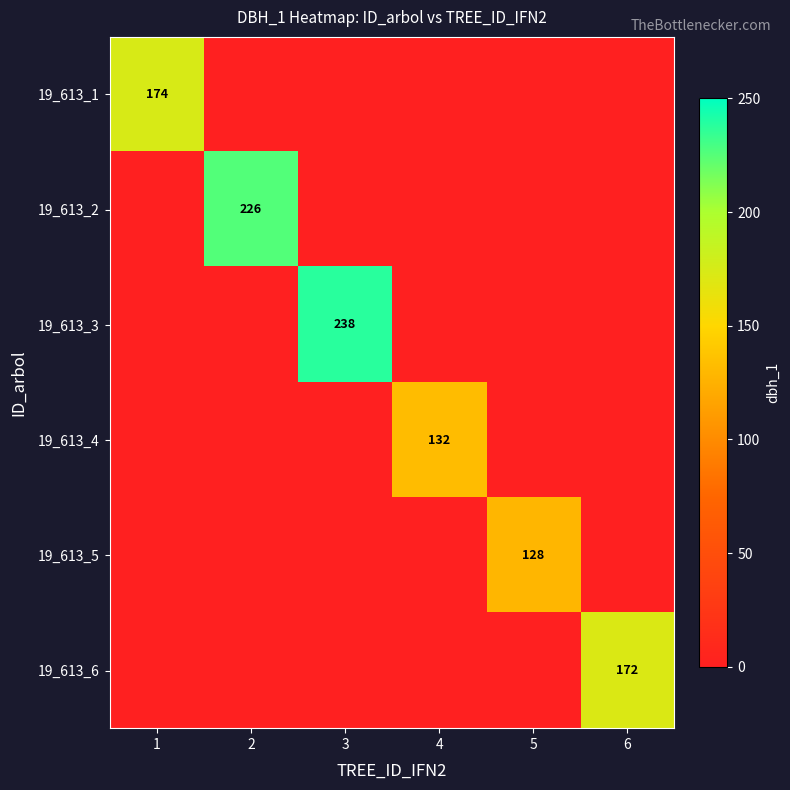

True or false: 19_613_5 has a value of 128 at 5.

True